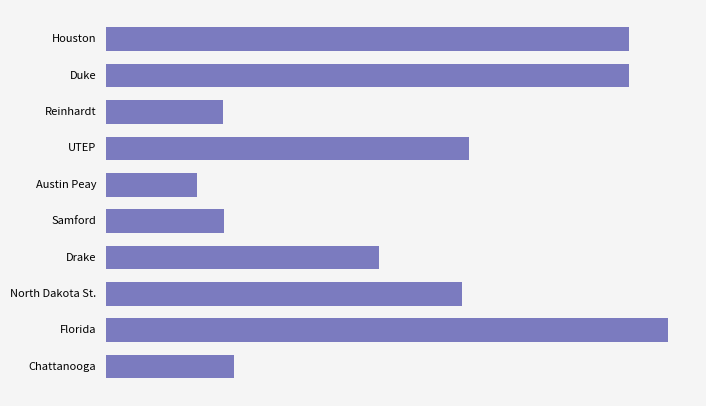

Are the bars horizontal?

Yes